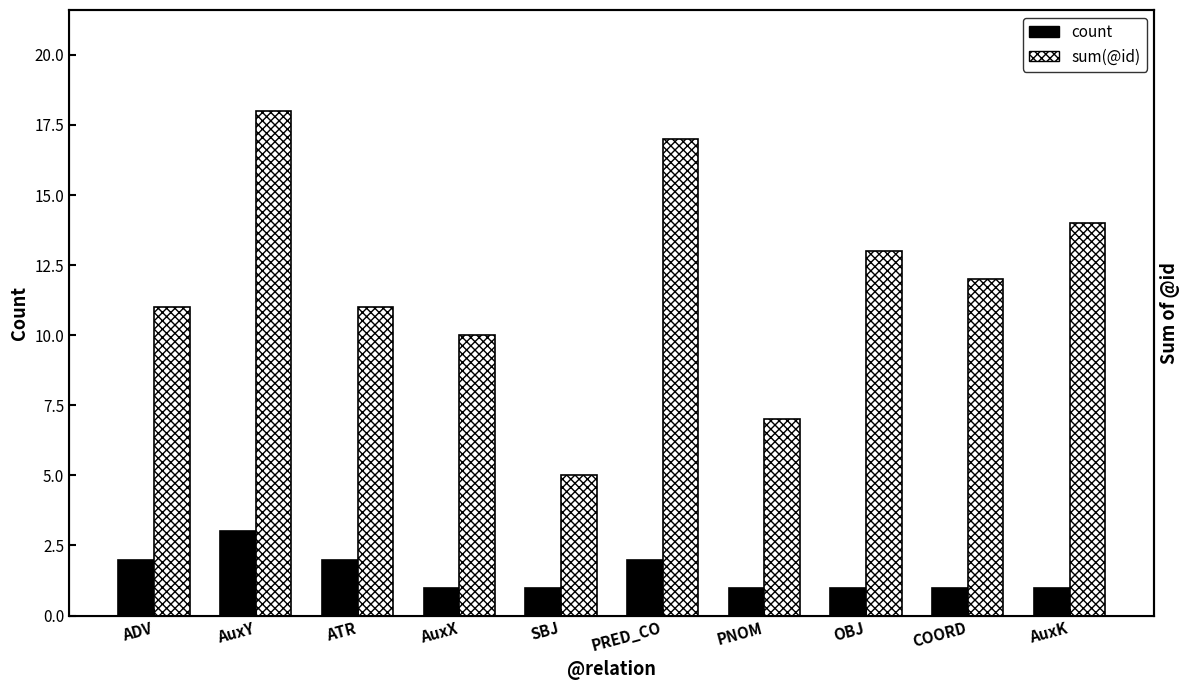

What is the difference between the maximum and minimum values in the count series?

2